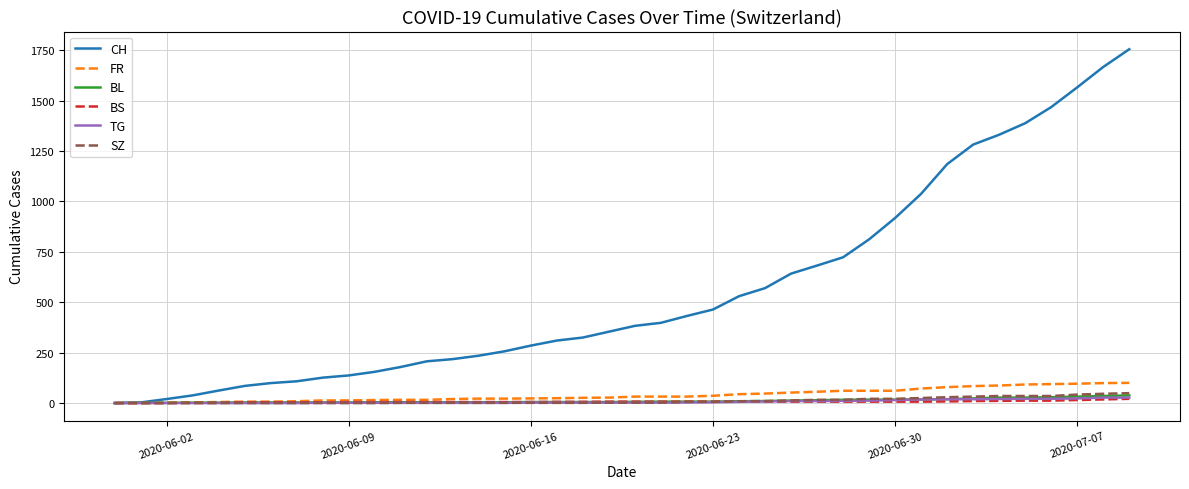

Which series has the largest total across all categories?

CH